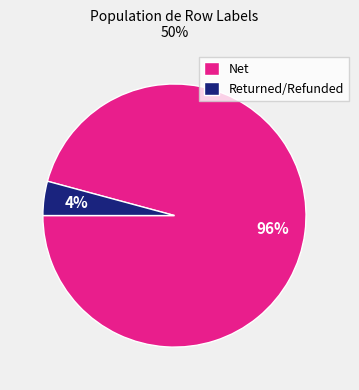

Between Net and Returned/Refunded, which is larger?

Net